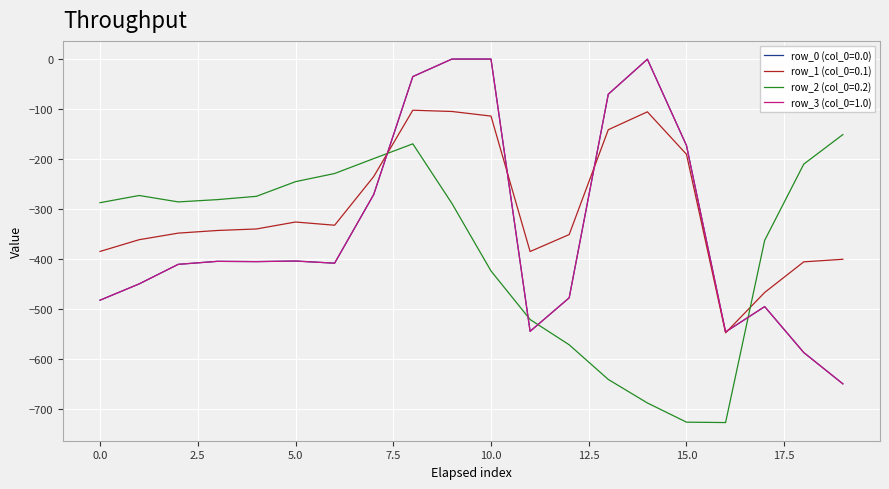

Does the chart display data point markers on the line(s)?

No